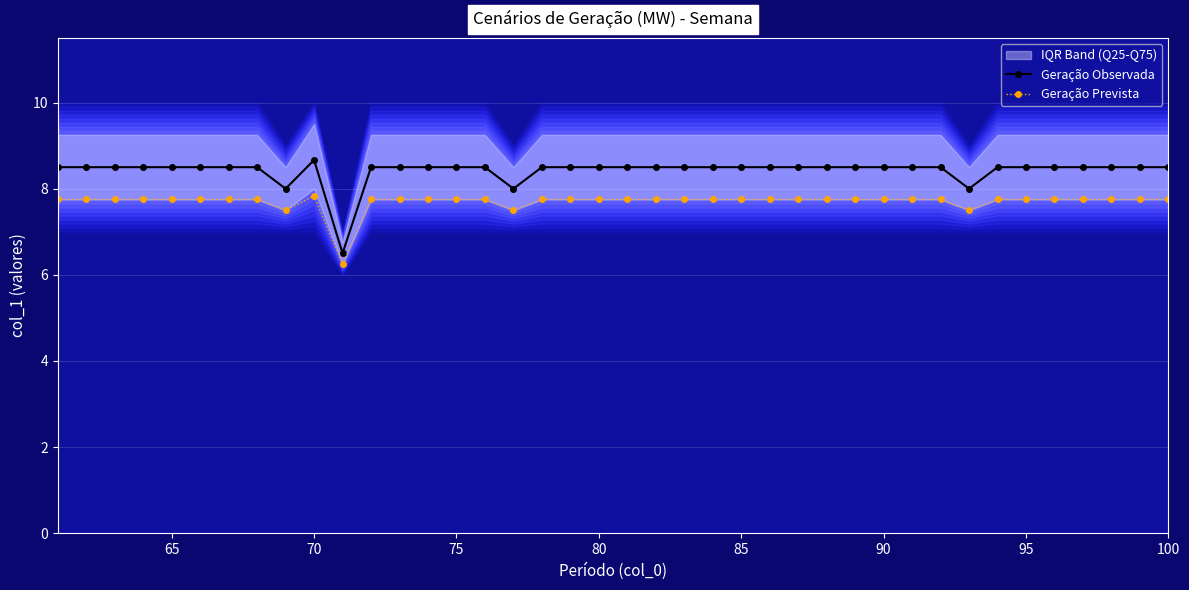

How many data points in Geração Observada are less than 8?

1